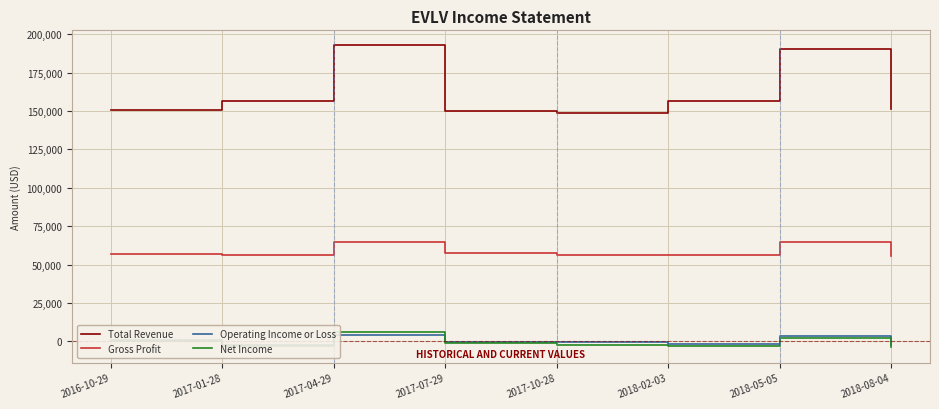

Between which two adjacent categories do Net Income and Operating Income or Loss first intersect?

2017-01-28 and 2017-04-29